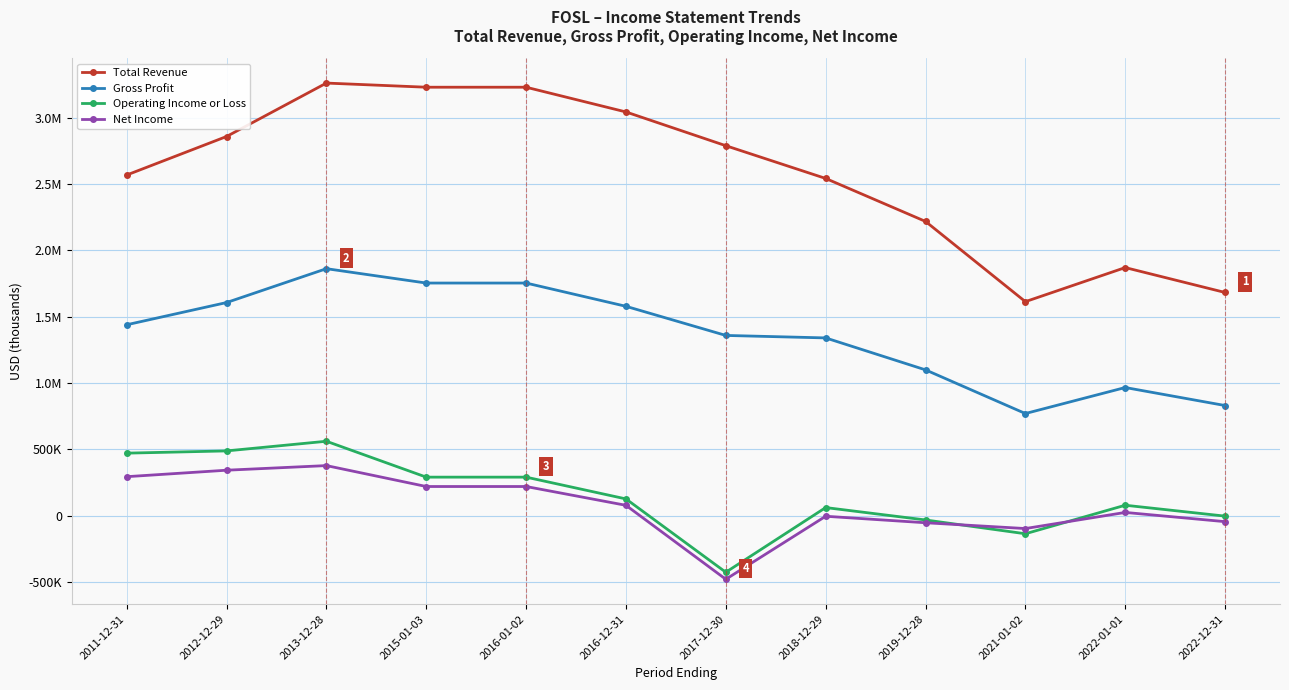

Reading right to left, list all the values displayed in this chart.

Total Revenue: 2022-12-31=1682400	2022-01-01=1870000	2021-01-02=1613300	2019-12-28=2217700	2018-12-29=2541500	2017-12-30=2788200	2016-12-31=3042400	2016-01-02=3228800	2015-01-03=3228800	2013-12-28=3260000	2012-12-29=2857500	2011-12-31=2567300
Gross Profit: 2022-12-31=830700	2022-01-01=966400	2021-01-02=770400	2019-12-28=1099400	2018-12-29=1340100	2017-12-30=1358800	2016-12-31=1578200	2016-01-02=1753500	2015-01-03=1753500	2013-12-28=1861700	2012-12-29=1606500	2011-12-31=1439200
Operating Income or Loss: 2022-12-31=-2500	2022-01-01=79600	2021-01-02=-135300	2019-12-28=-31400	2018-12-29=62000	2017-12-30=-425300	2016-12-31=127100	2016-01-02=291200	2015-01-03=291200	2013-12-28=561600	2012-12-29=488800	2011-12-31=472000
Net Income: 2022-12-31=-44200	2022-01-01=25400	2021-01-02=-96100	2019-12-28=-52400	2018-12-29=-3500	2017-12-30=-478200	2016-12-31=78900	2016-01-02=220600	2015-01-03=220600	2013-12-28=378200	2012-12-29=343400	2011-12-31=294700